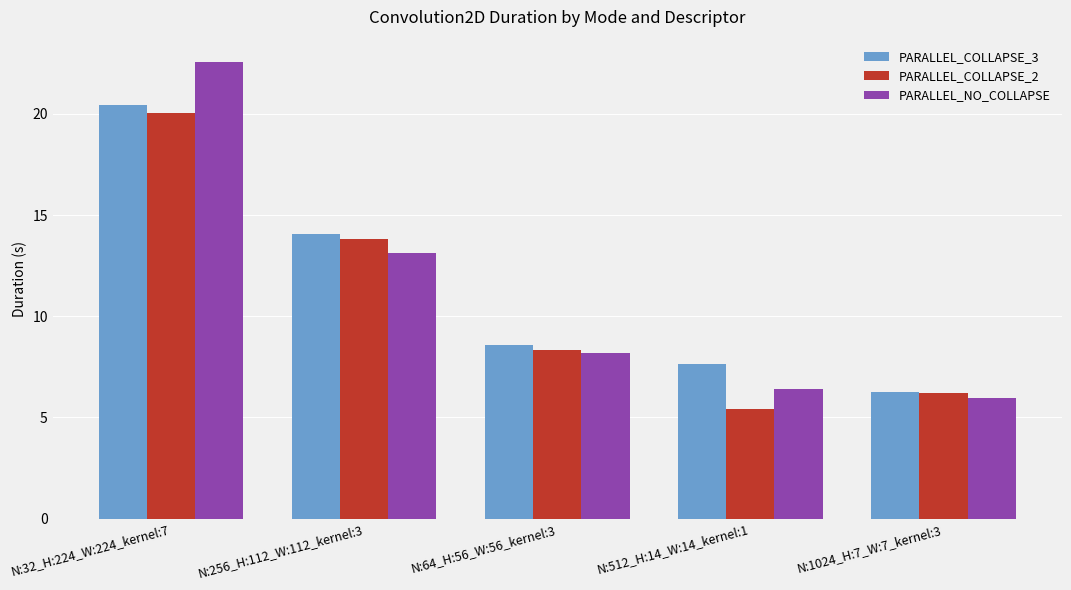

How many groups of bars are there?

5